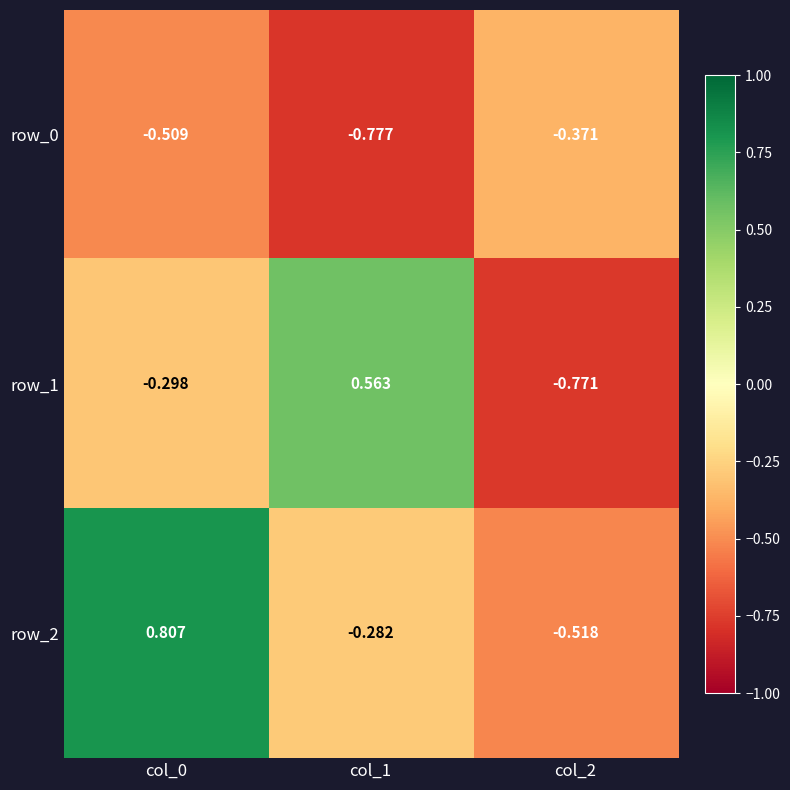

The row_1 series shows 0.8 at col_1. True or false?

False